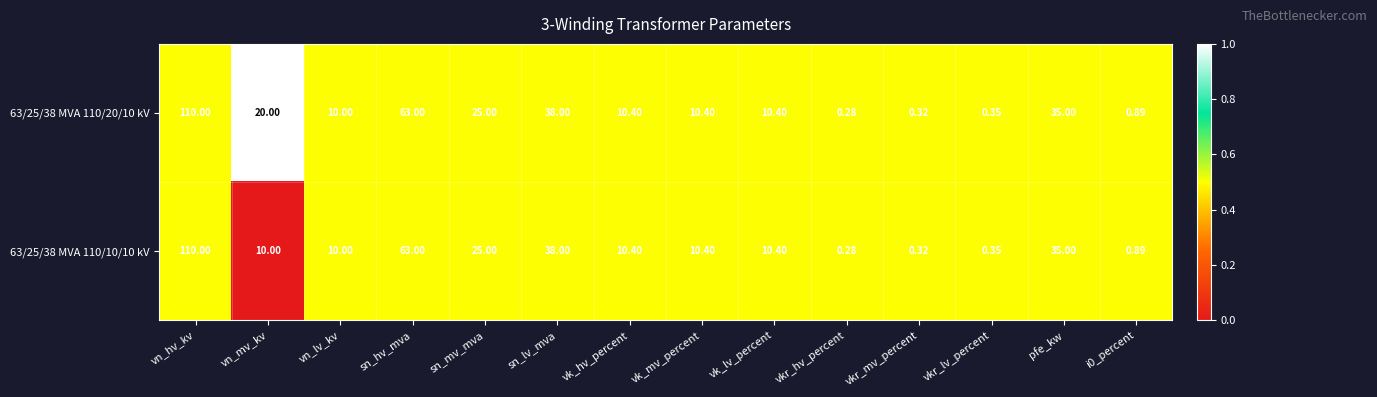

Where is 63/25/38 MVA 110/20/10 kV nearest to the value 55?

sn_hv_mva